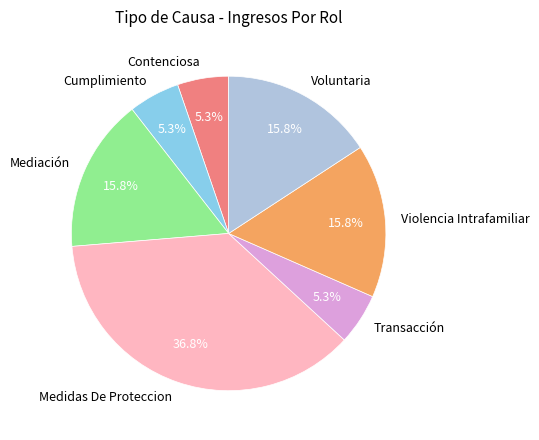

To the nearest percent, what portion does Voluntaria represent?

16%